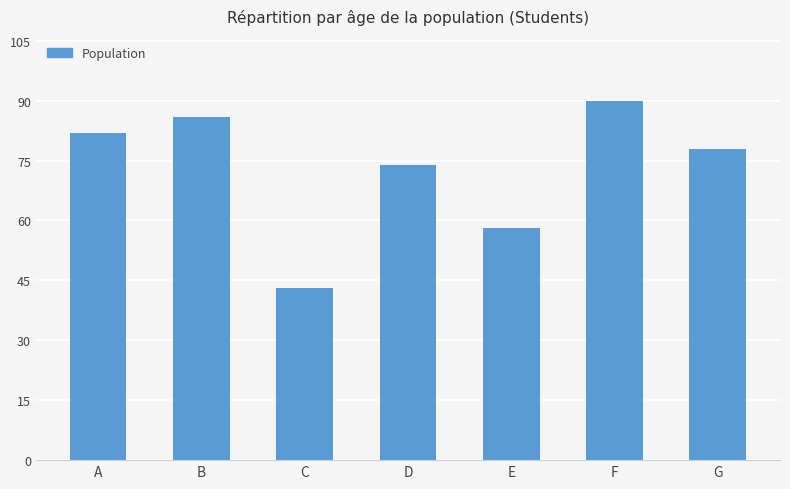

The chart shows a value of 43 at C. True or false?

True